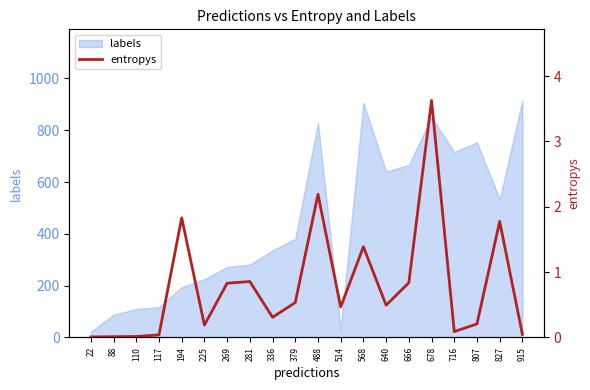

The value of labels at 336 is 75. True or false?

False